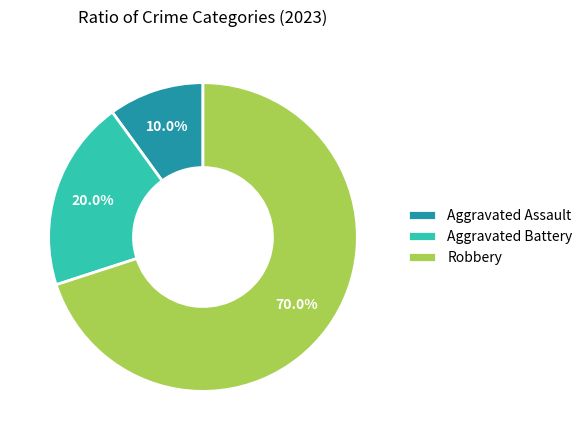

What percentage do Robbery and Aggravated Assault together represent?

80.0%